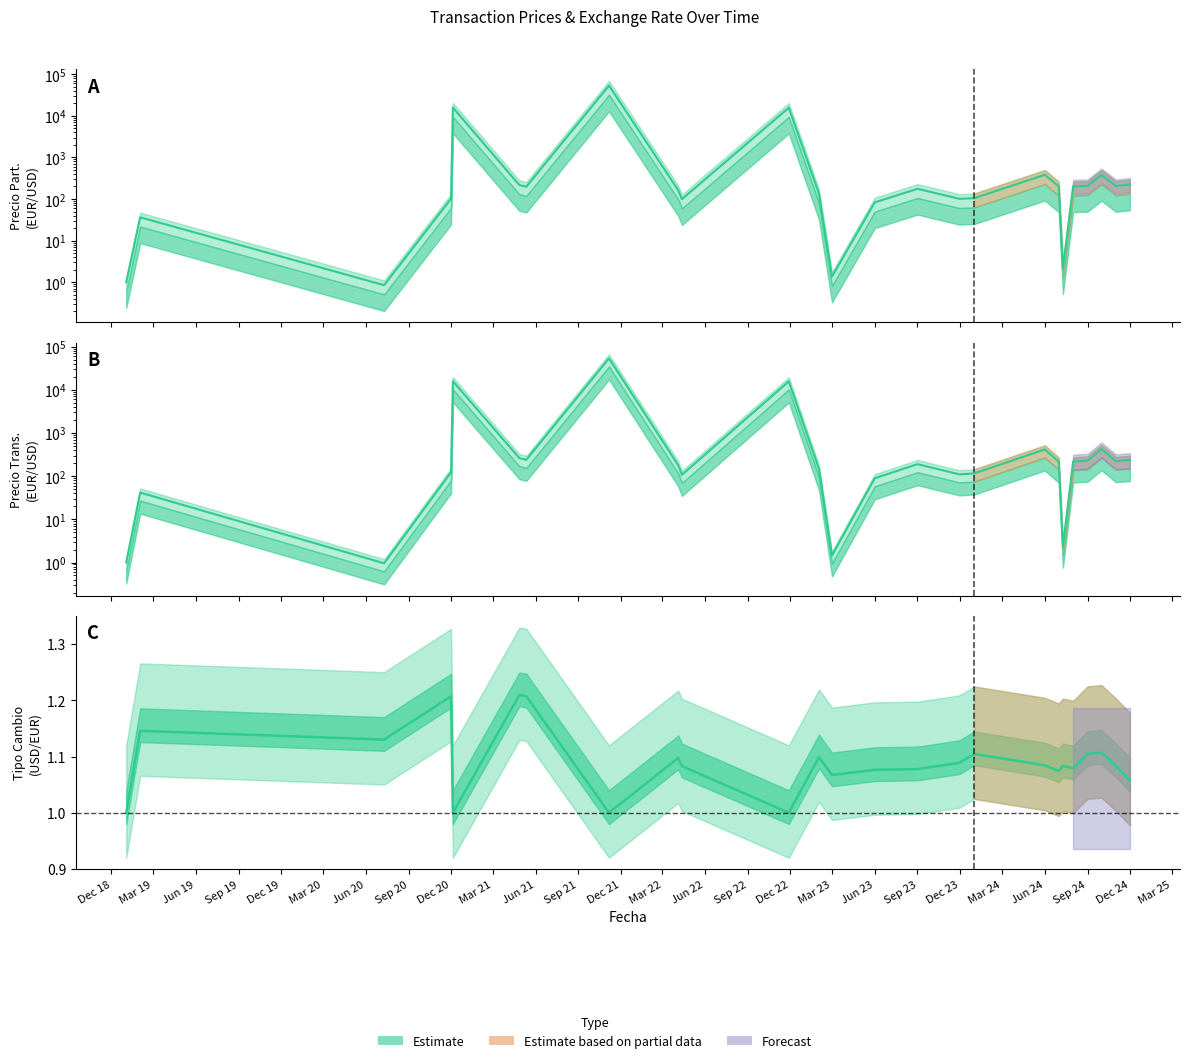

What is the difference between the second highest and minimum values in the Cambio series?

0.2